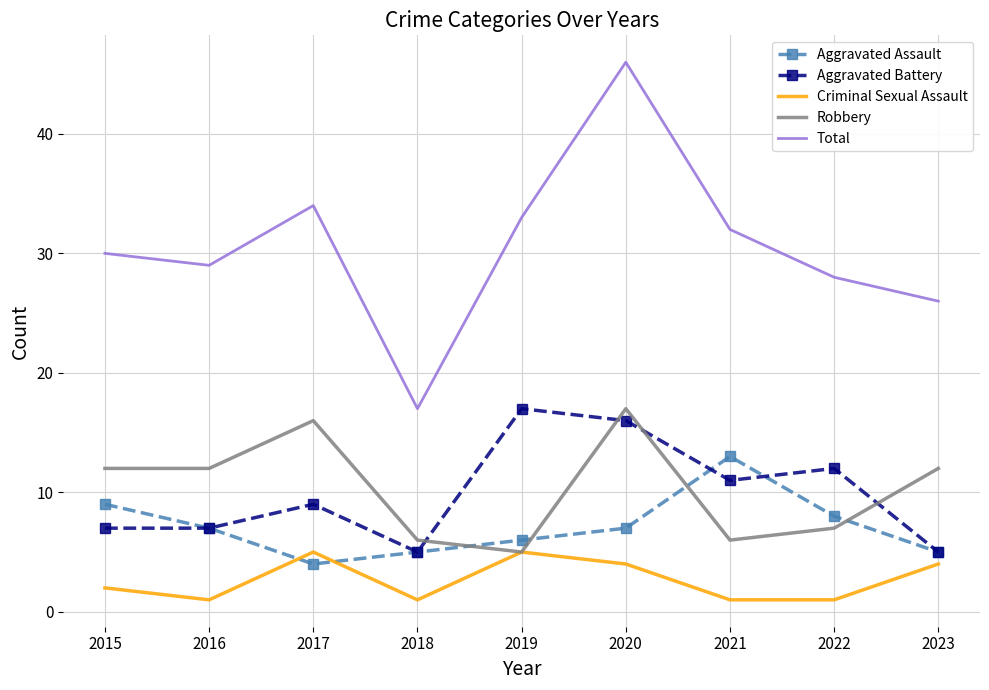

True or false: Aggravated Battery has more than 2 points higher than both neighbors.

True